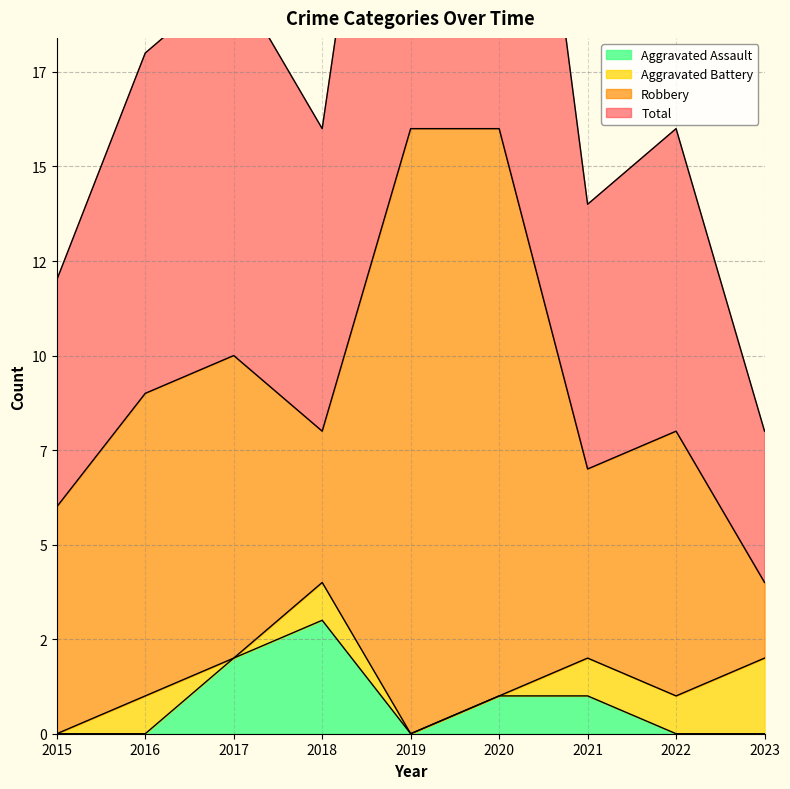

Which series changed the most between 2020 and 2023?

Total